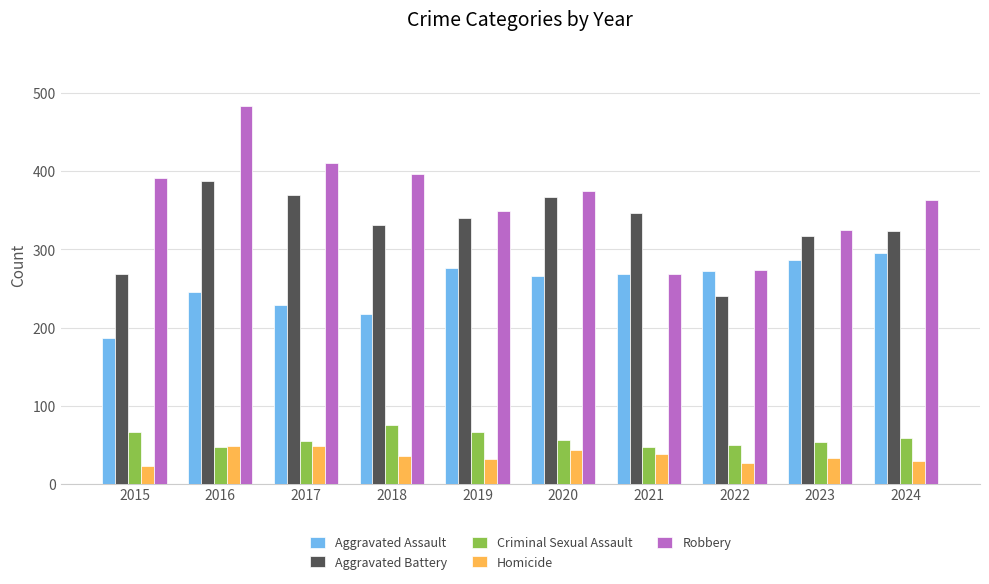

True or false: Homicide has a value of 48 at 2017.

True